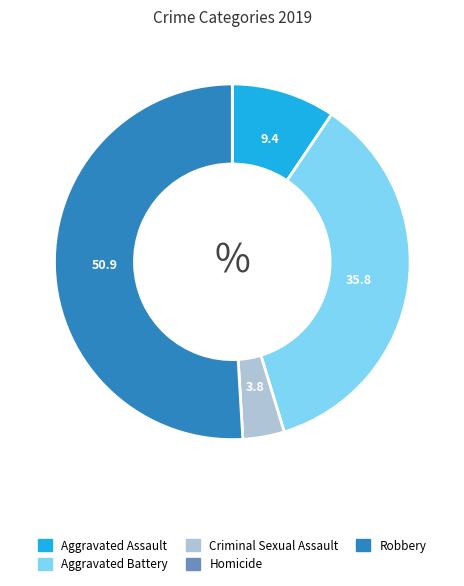

Which slice is the largest?

Robbery